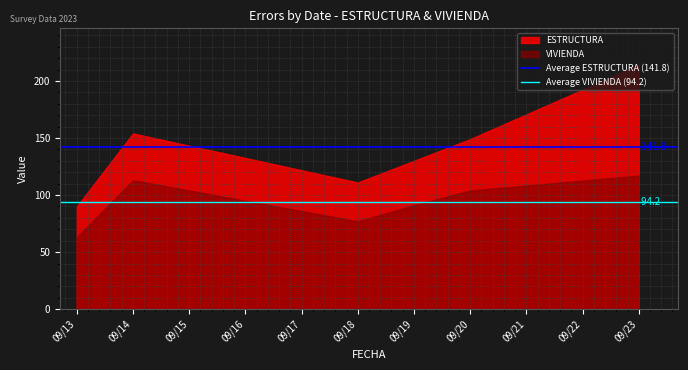

Between 09/13 and 09/14, which series saw the biggest shift?

ESTRUCTURA